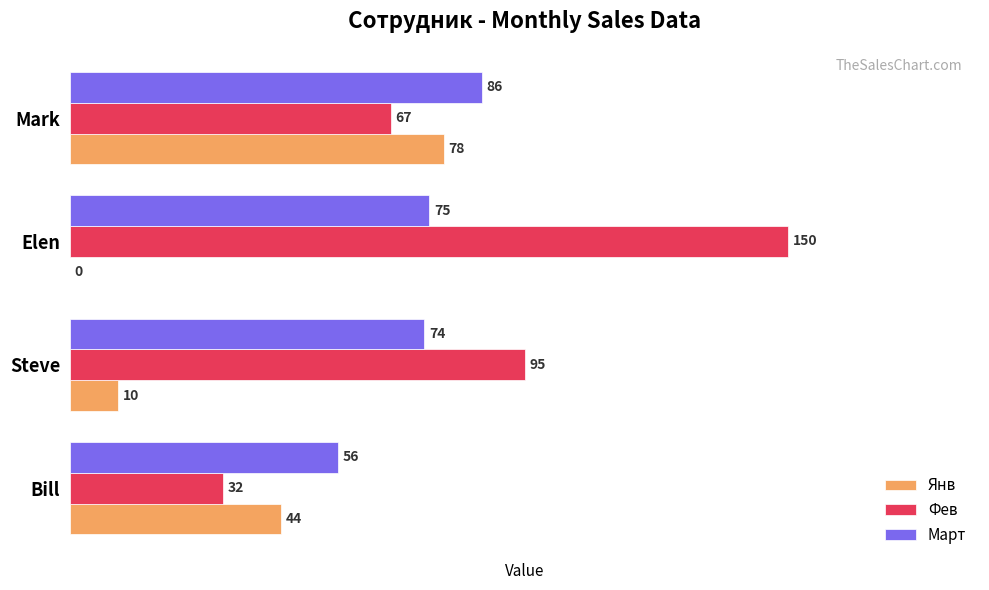

What is the maximum value for Фев?

150